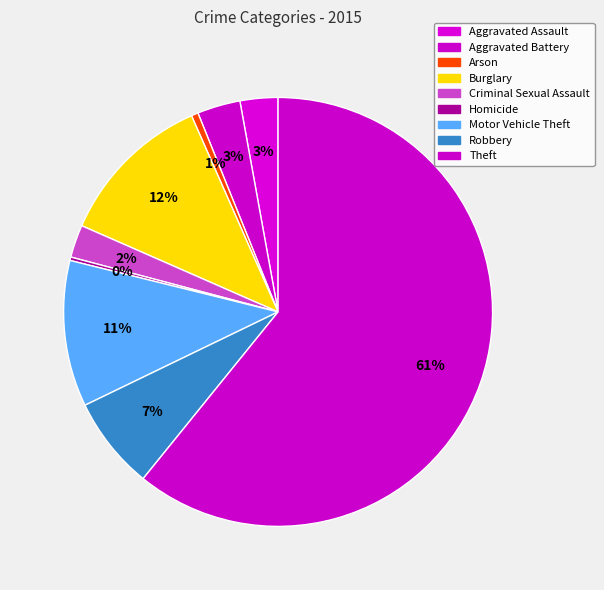

To the nearest percent, what is the difference between the largest and smallest slice percentages?

61%